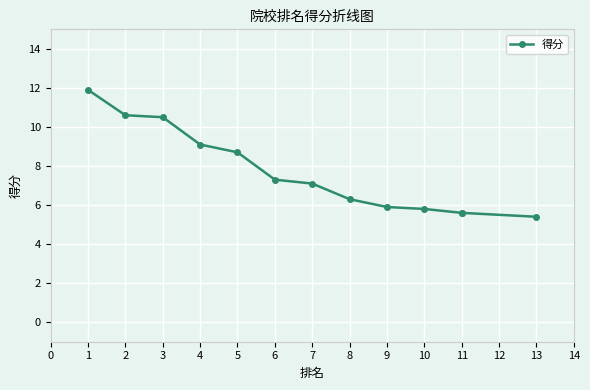

The value at 10 is 8.9. True or false?

False